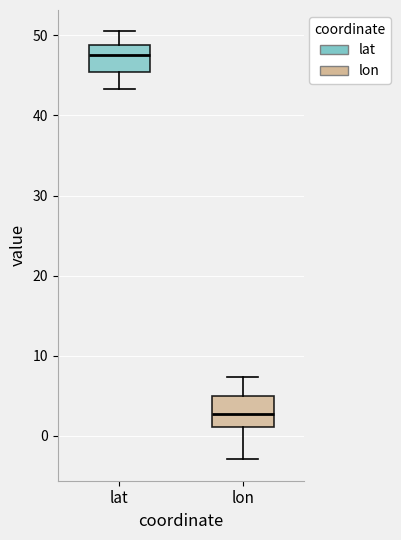

Reading left to right, transcribe this box plot: for each box, give where its median line is, the range the box spans, and where its two whiskers end, as read against the y-axis. The values are not printed on the chart, so give them approximately, as read against the axis.

lat: median 48, box 45 to 49, whiskers 43 to 50
lon: median 3, box 1 to 5, whiskers -3 to 7